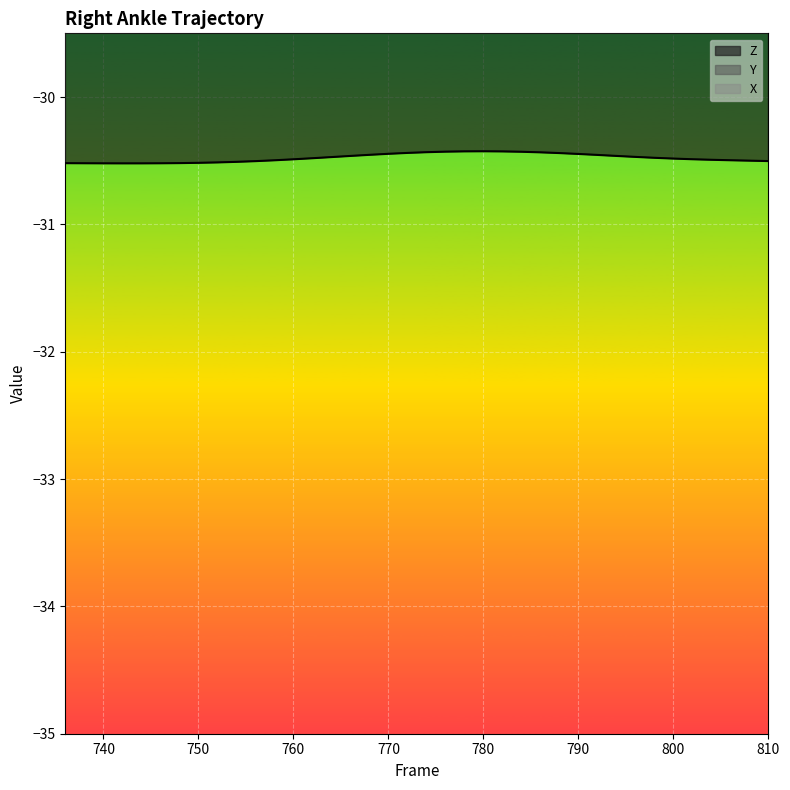

True or false: Z and Y intersect in this chart.

False